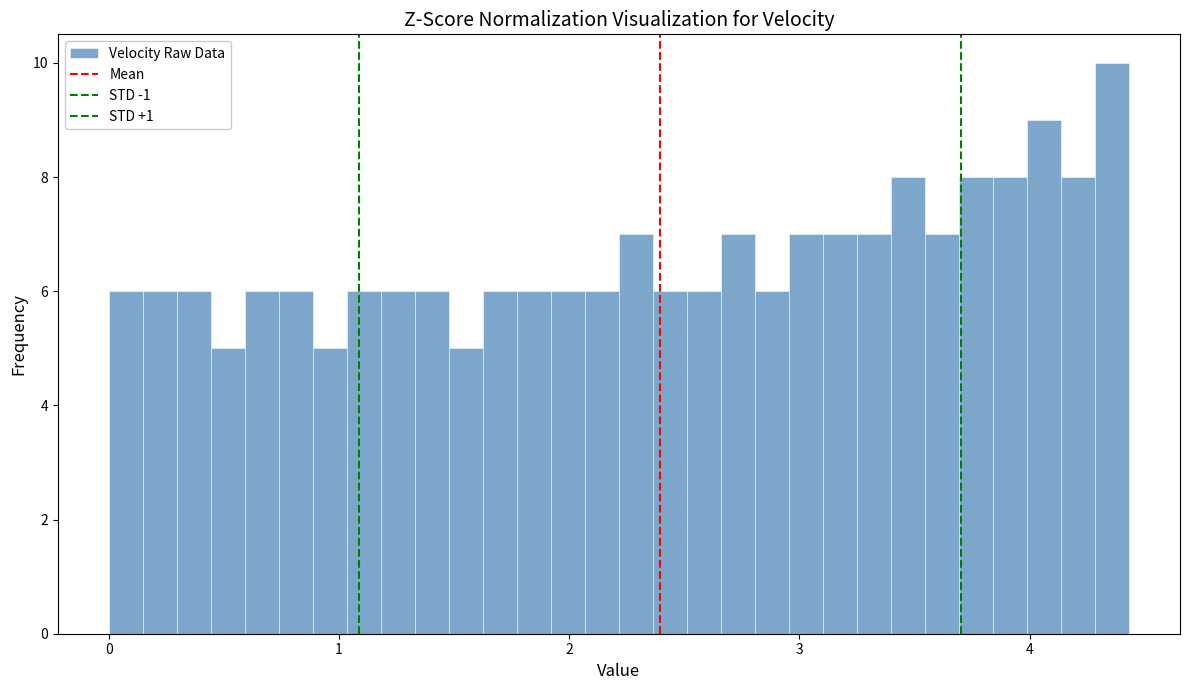

Around what value on the x-axis is the tallest bar? Give the approximate position of its centre, as read against the axis.

4.4